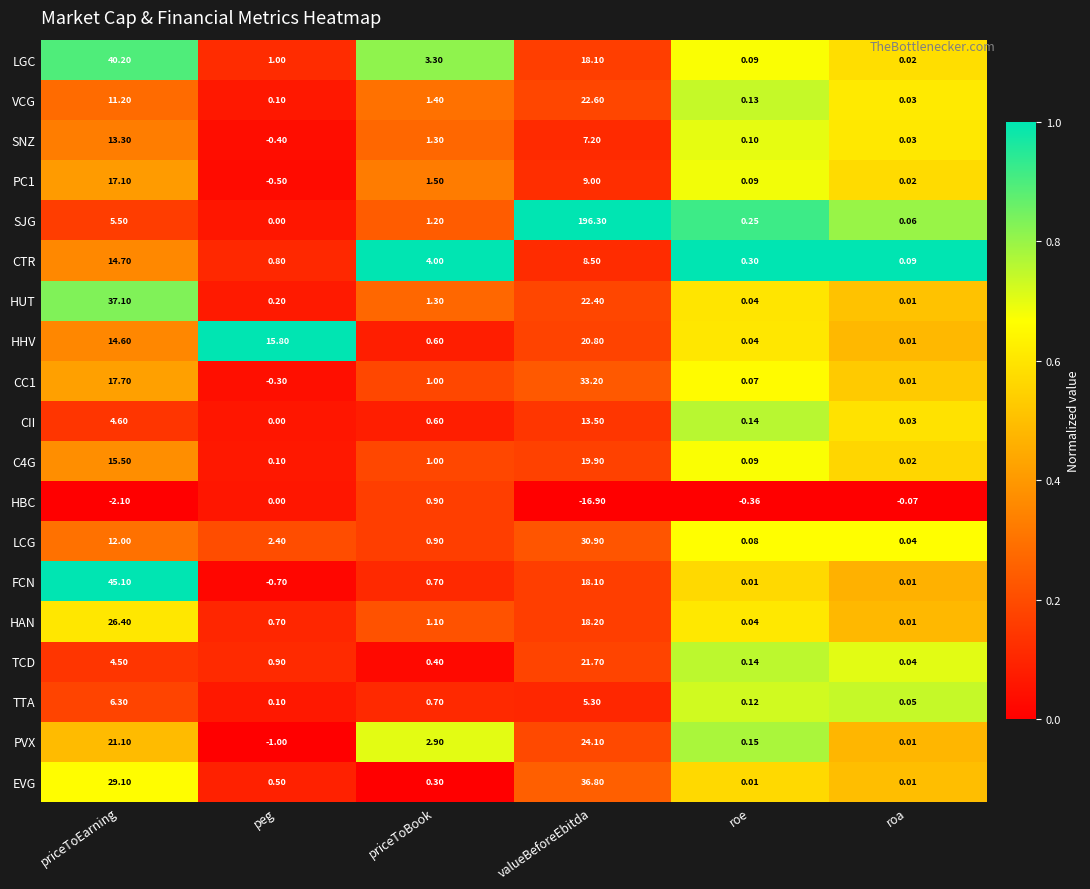

List the series in order of their peak value, highest first.

SJG, FCN, LGC, HUT, EVG, CC1, LCG, HAN, PVX, VCG, TCD, HHV, C4G, PC1, CTR, CII, SNZ, TTA, HBC